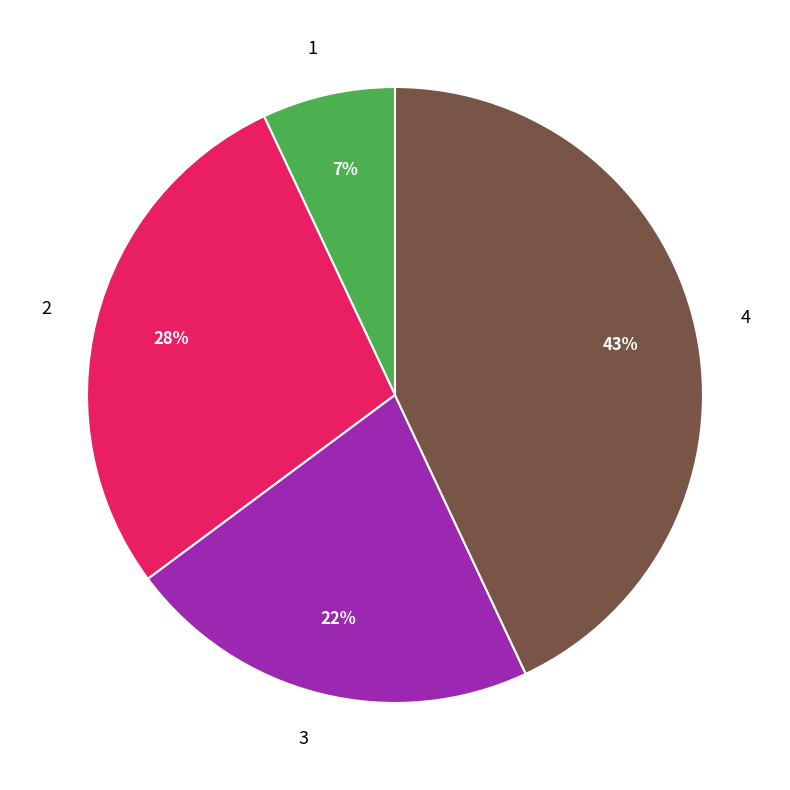

To the nearest percent, what is the difference between the largest and smallest slice percentages?

36%